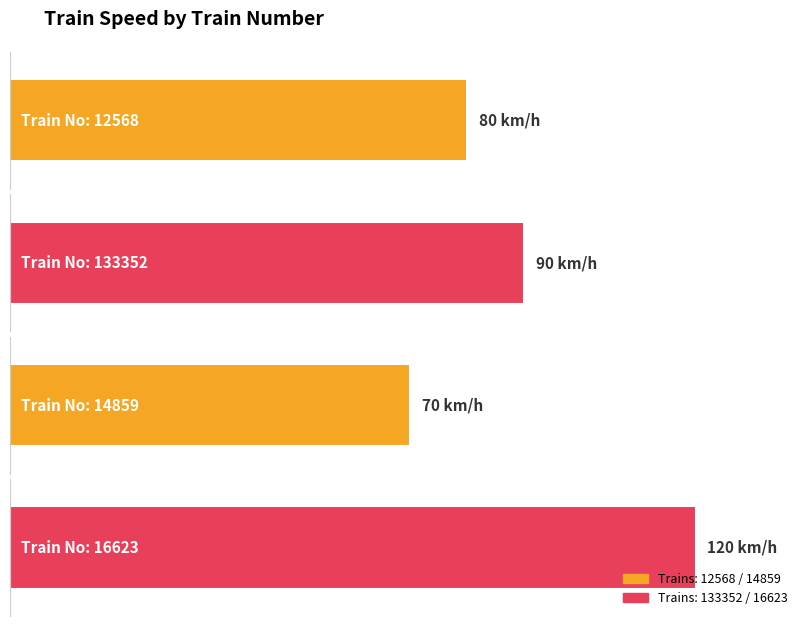

What position from the right is 14859?

2